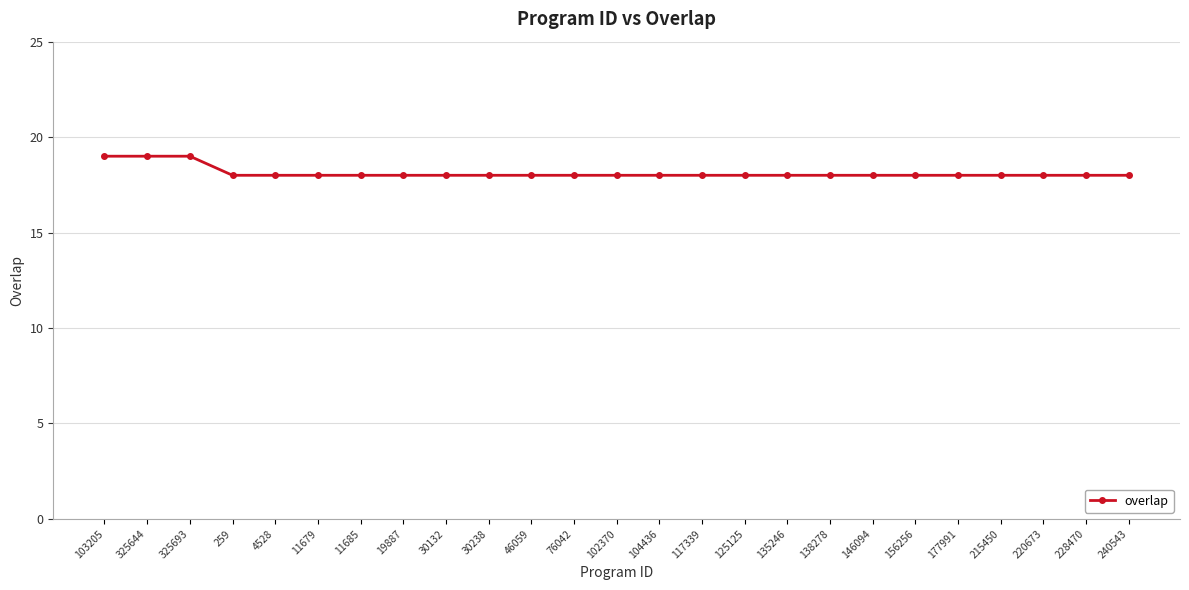

What is the ratio of the value at 11679 to the value at 177991?

1.0